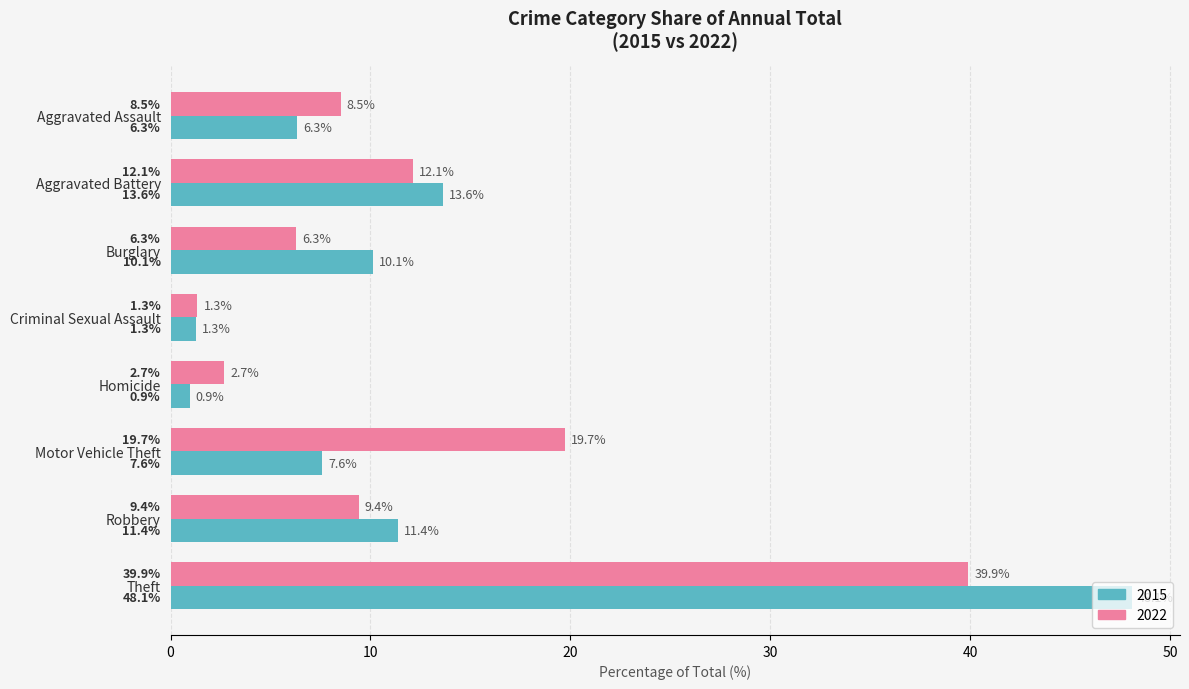

The 2022 series shows 9.4 at Burglary. True or false?

False